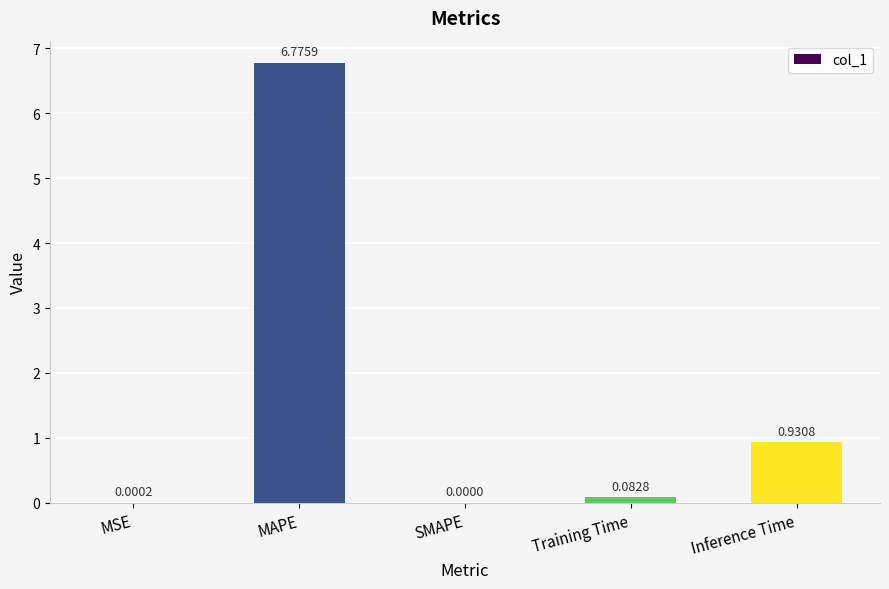

Where is the data nearest to the value 3?

Inference Time